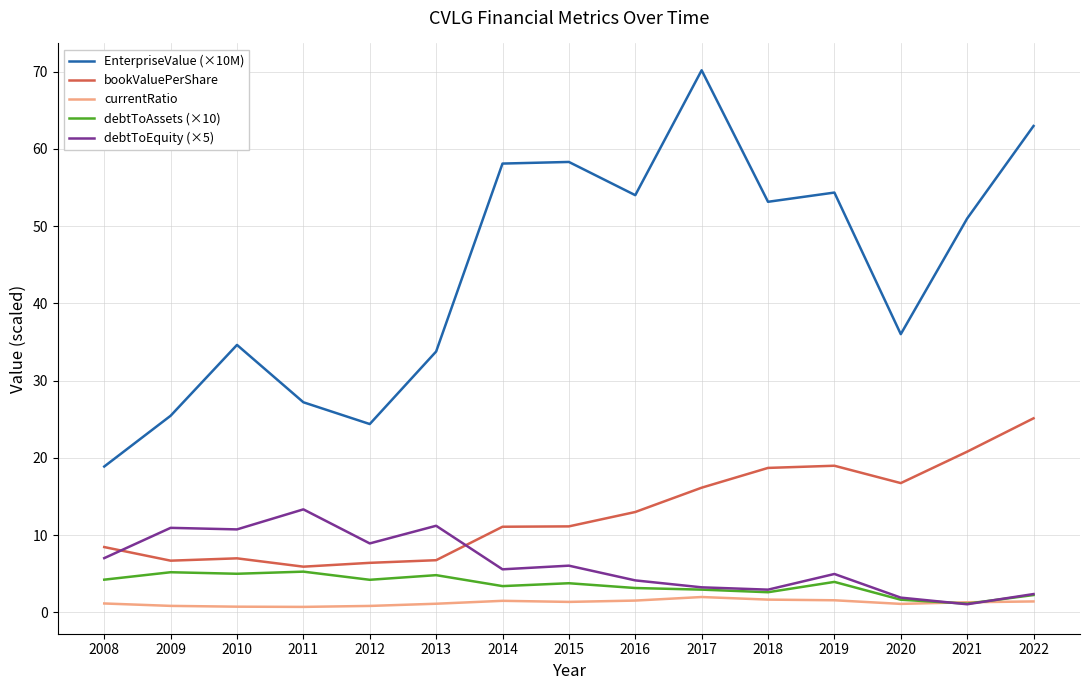

True or false: EnterpriseValue (×10M) and currentRatio intersect in this chart.

False